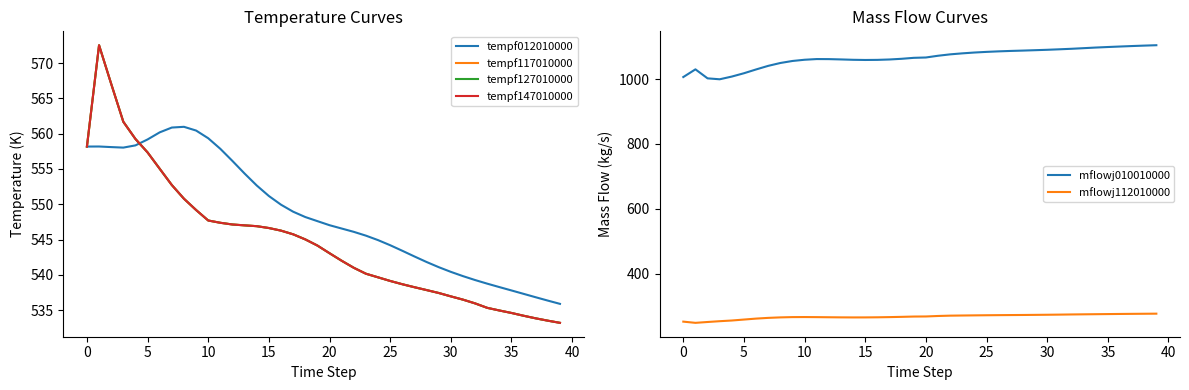

What is the approximate value of tempf012010000 at 27?

542.6